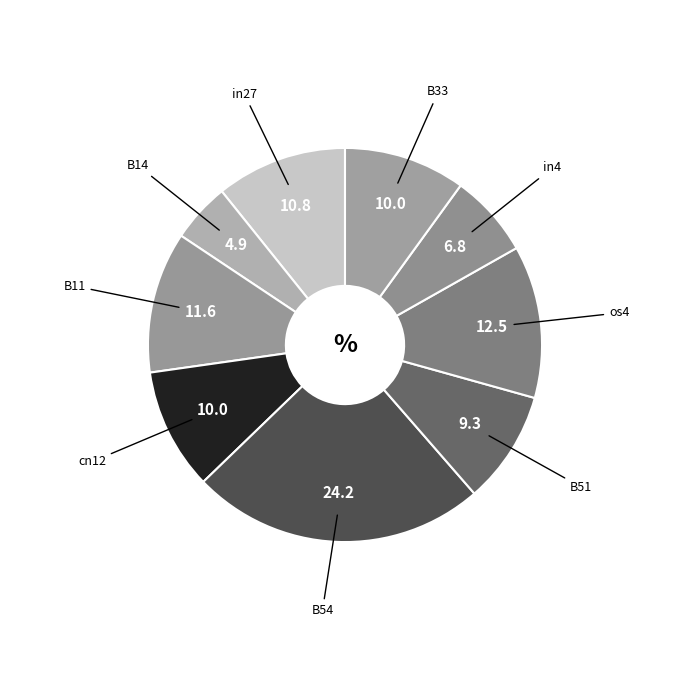

Count the number of slices in the pie.

9